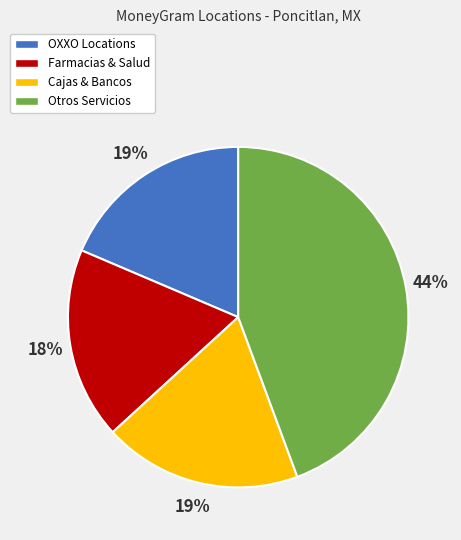

To the nearest percent, what is the difference between the largest and smallest slice percentages?

26%